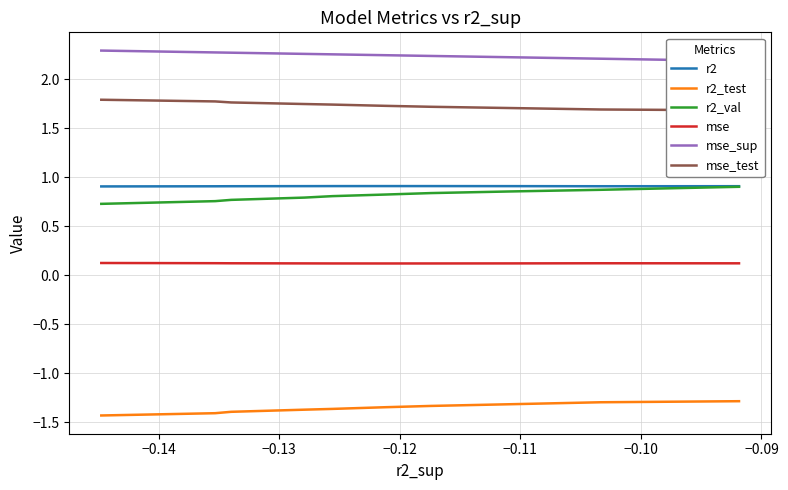

At which category does mse reach its first local peak?

−0.14